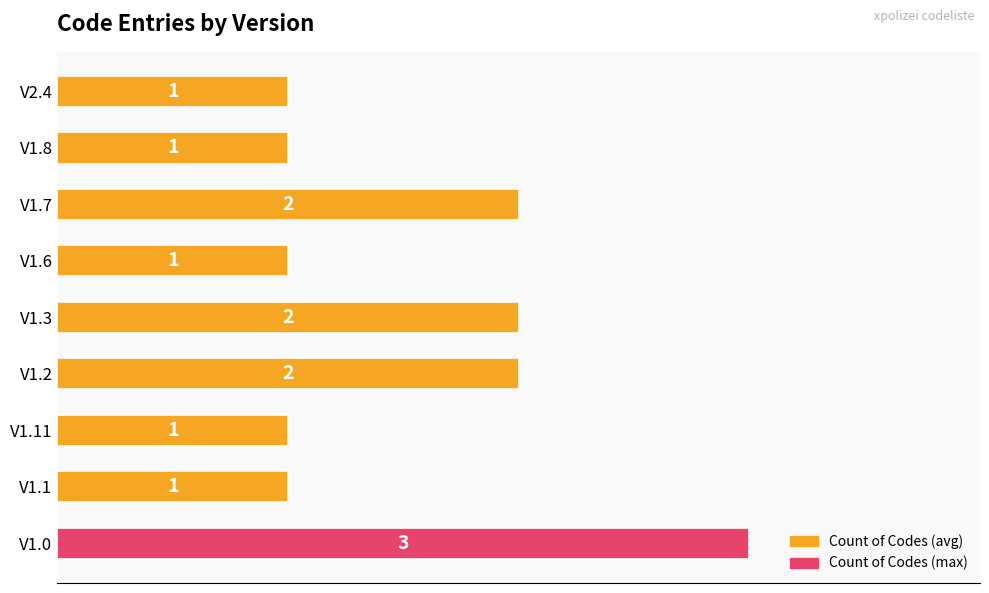

What is the sum of all values?

14